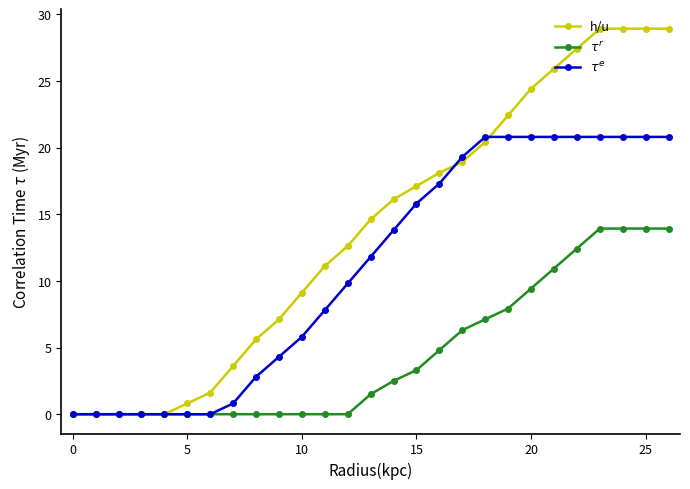

At how many categories does at least one series exceed 22?

8